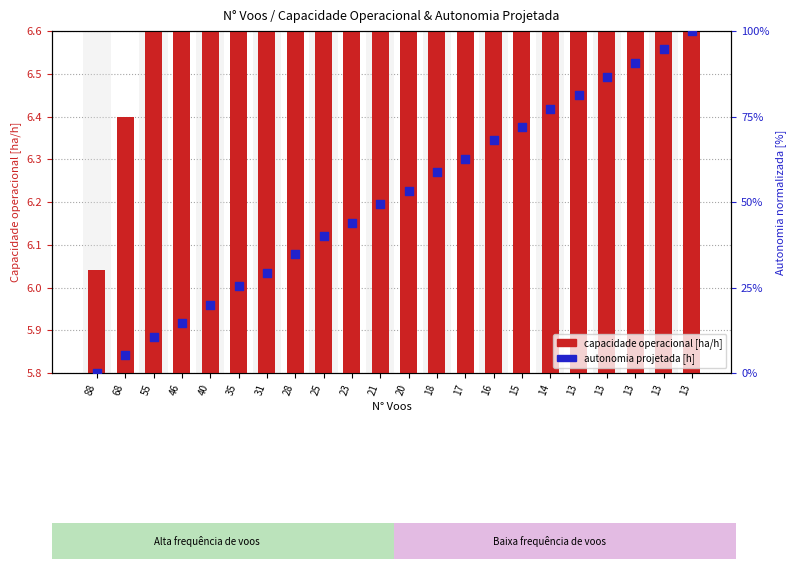

At which category is the sum across all series the highest?

13